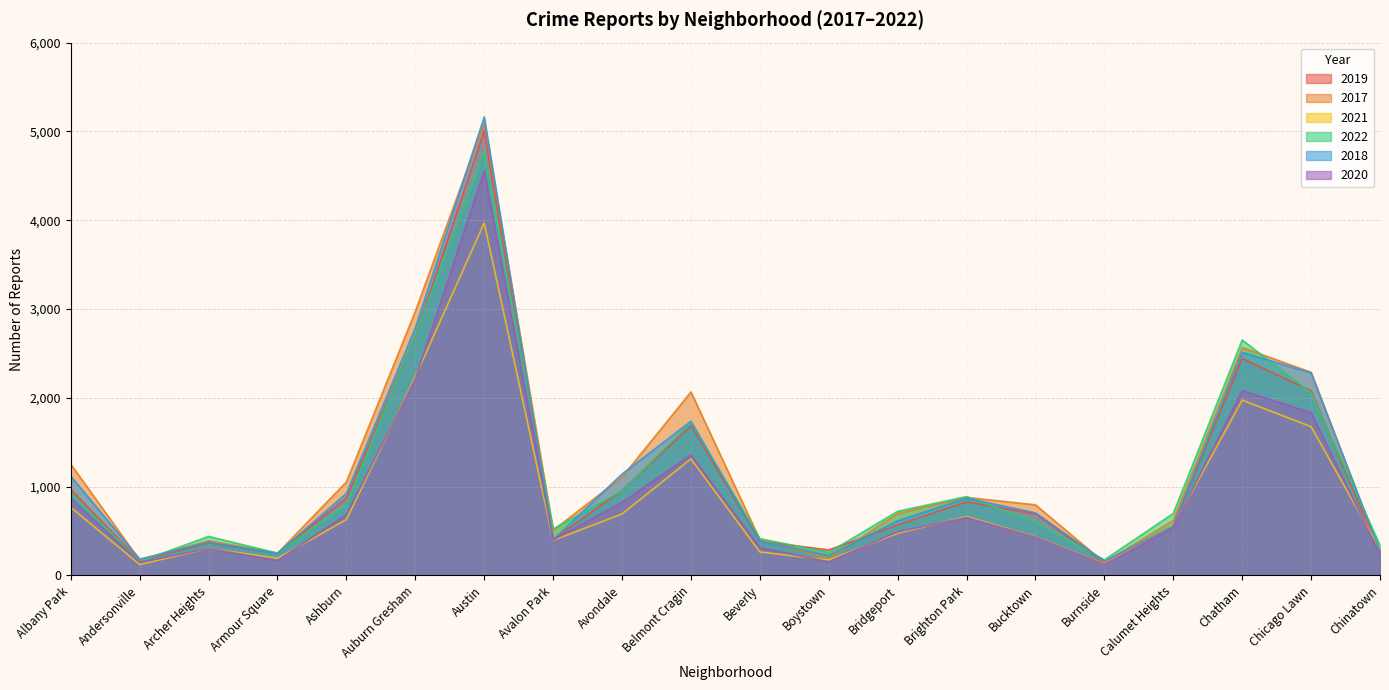

How many distinct data groups are displayed?

6